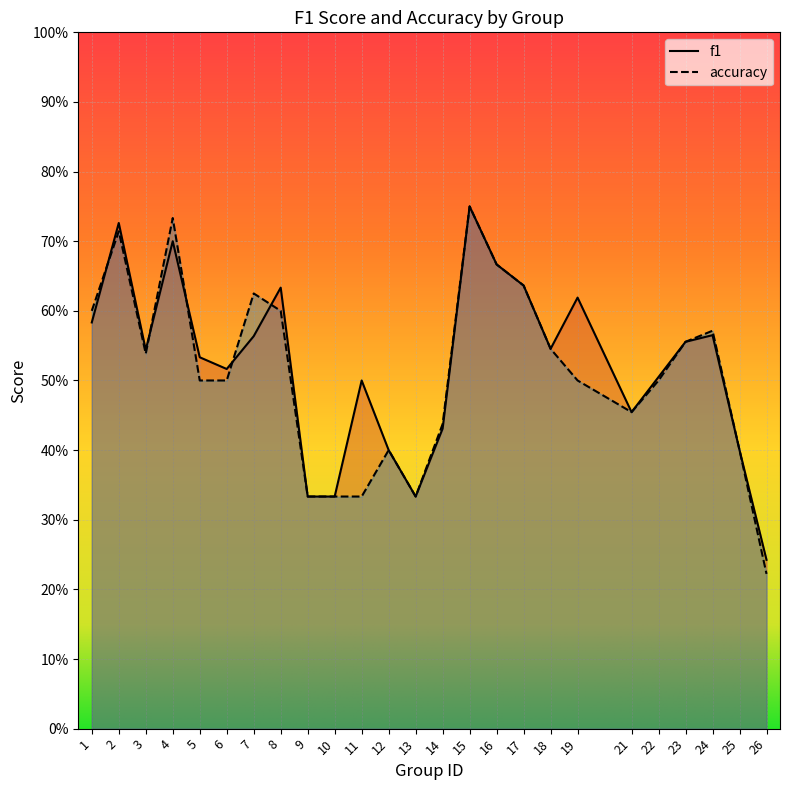

What is the sum of all f1 values?

13.1